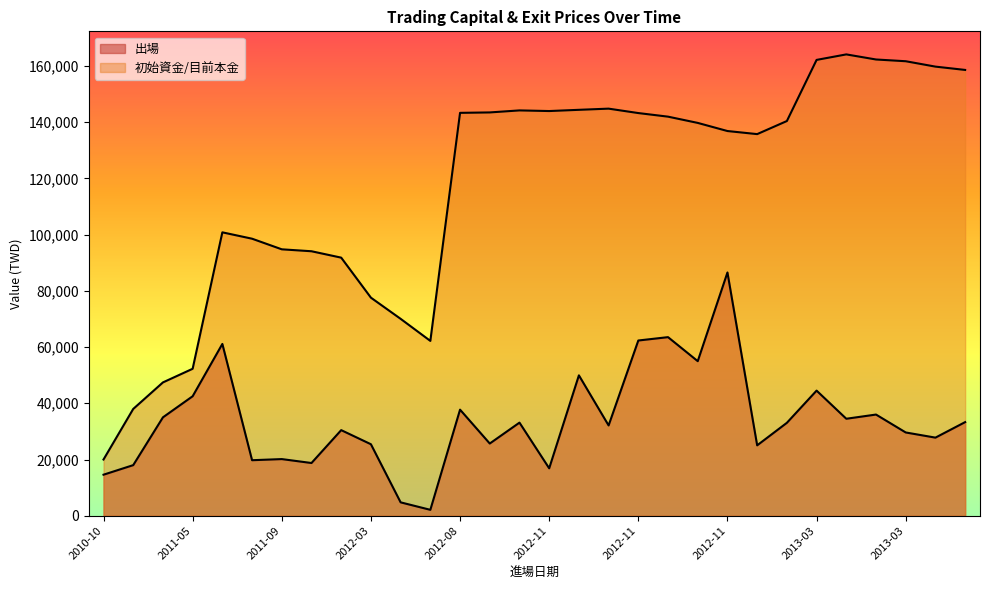

Rank the series by their maximum value, from lowest to highest.

出場, 初始資金/目前本金